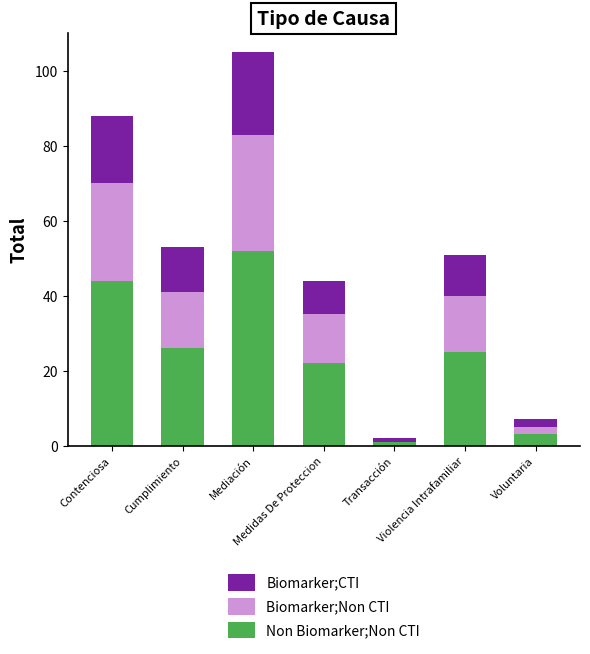

Which series has the largest total across all categories?

Non Biomarker;Non CTI